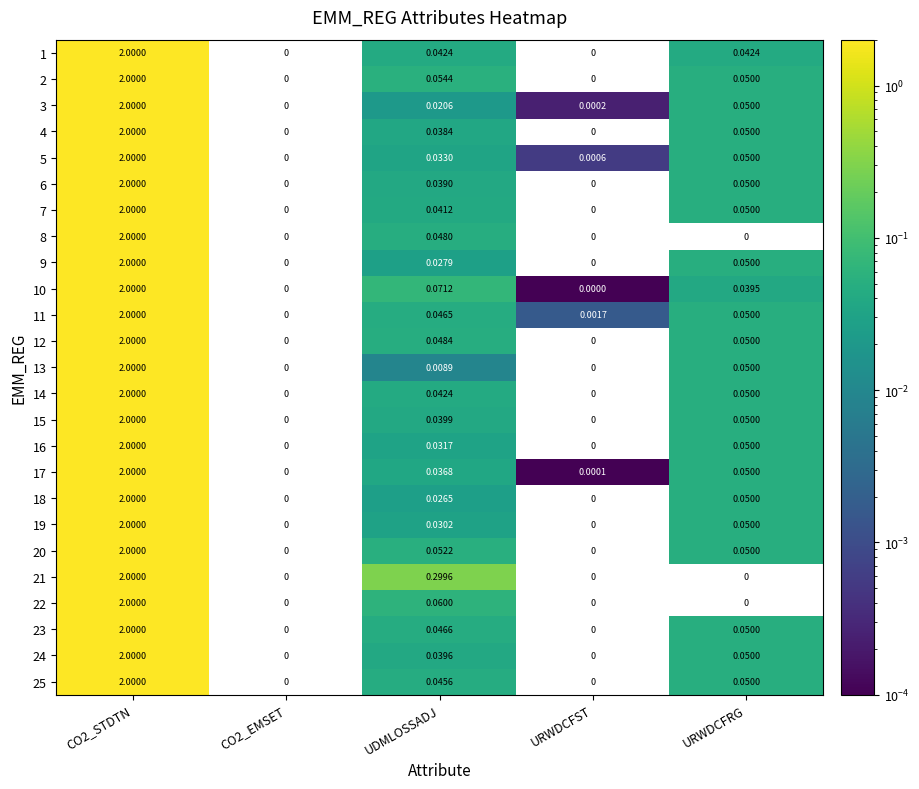

Is the value of 12 at UDMLOSSADJ greater than the value of 24 at URWDCFST?

Yes